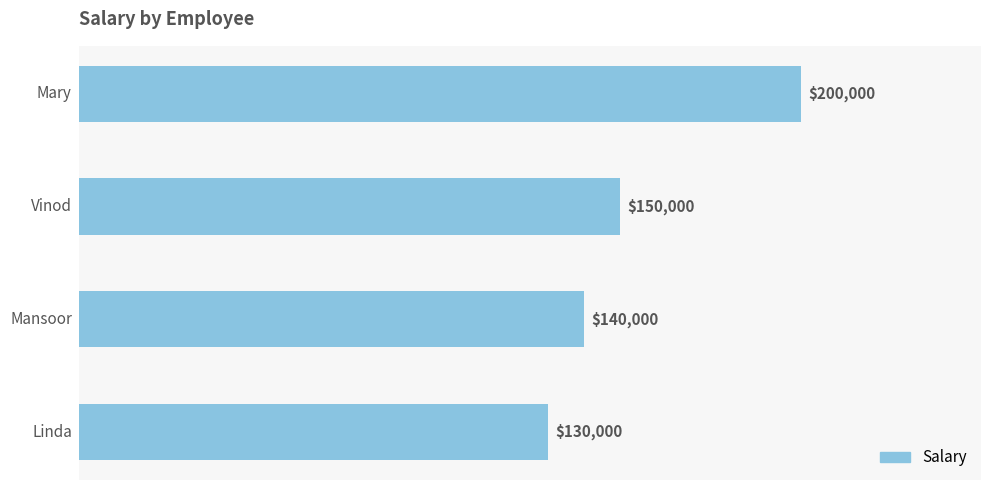

How many values are below 150000?

2